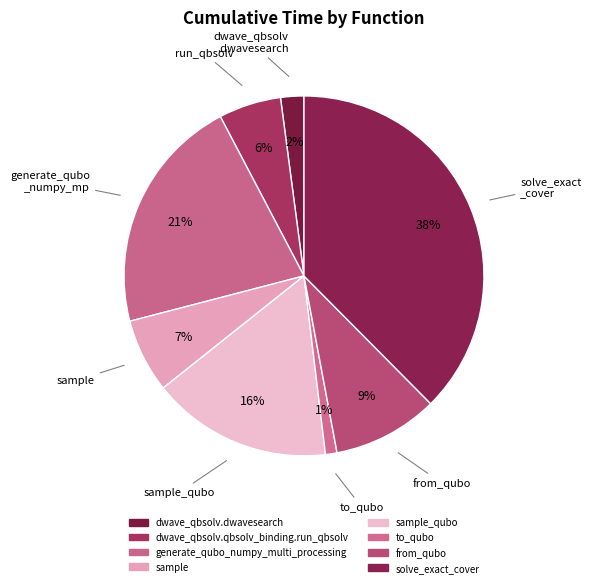

How many slices are in this pie chart?

8